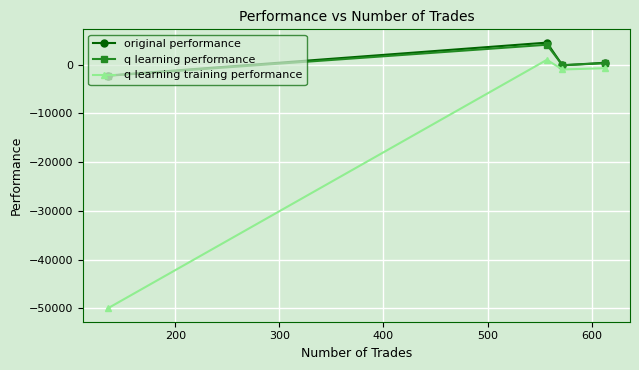

Which series has the widest spread of values?

q learning training performance